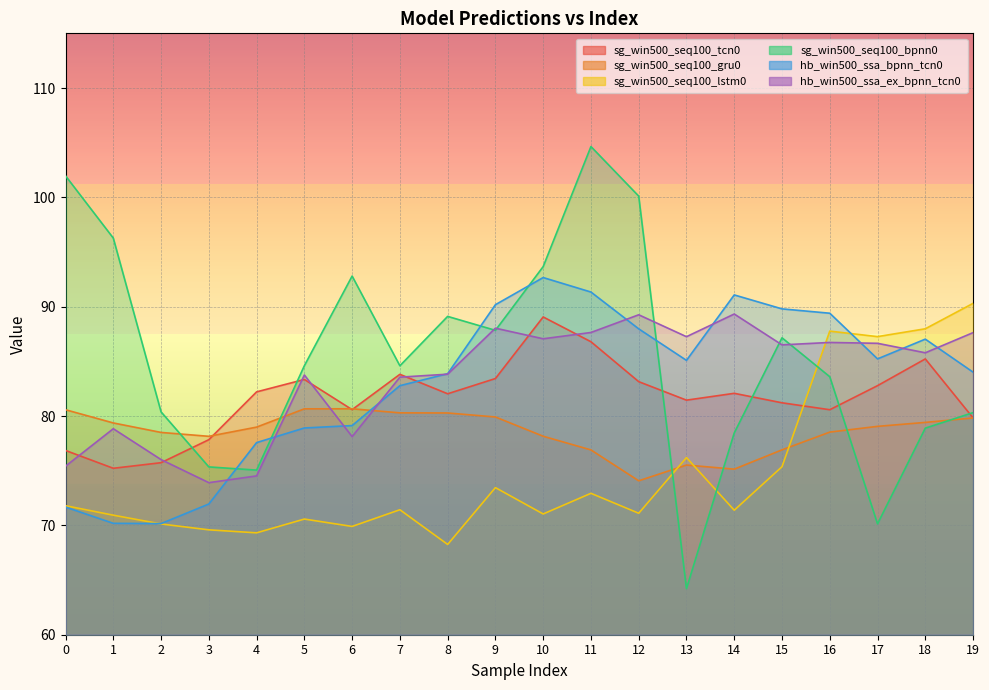

What is the difference between the maximum and minimum values in the sg_win500_seq100_bpnn0 series?

40.4